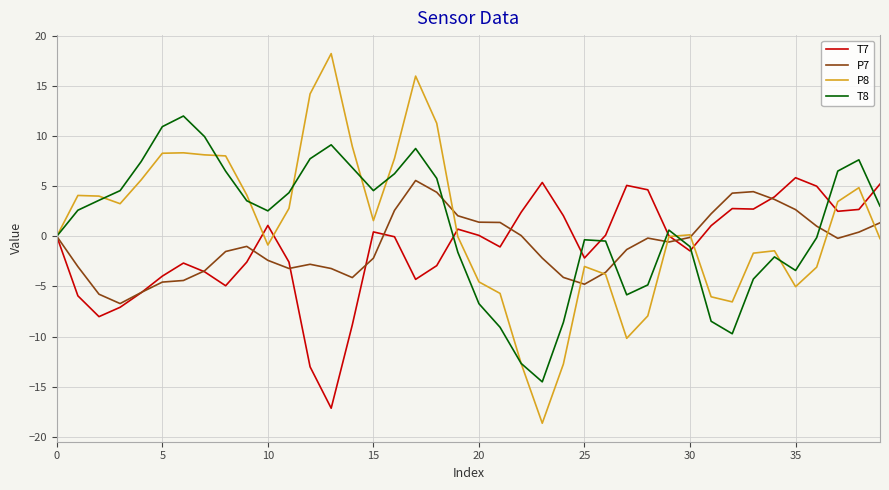

What is the smallest value displayed?

-18.6